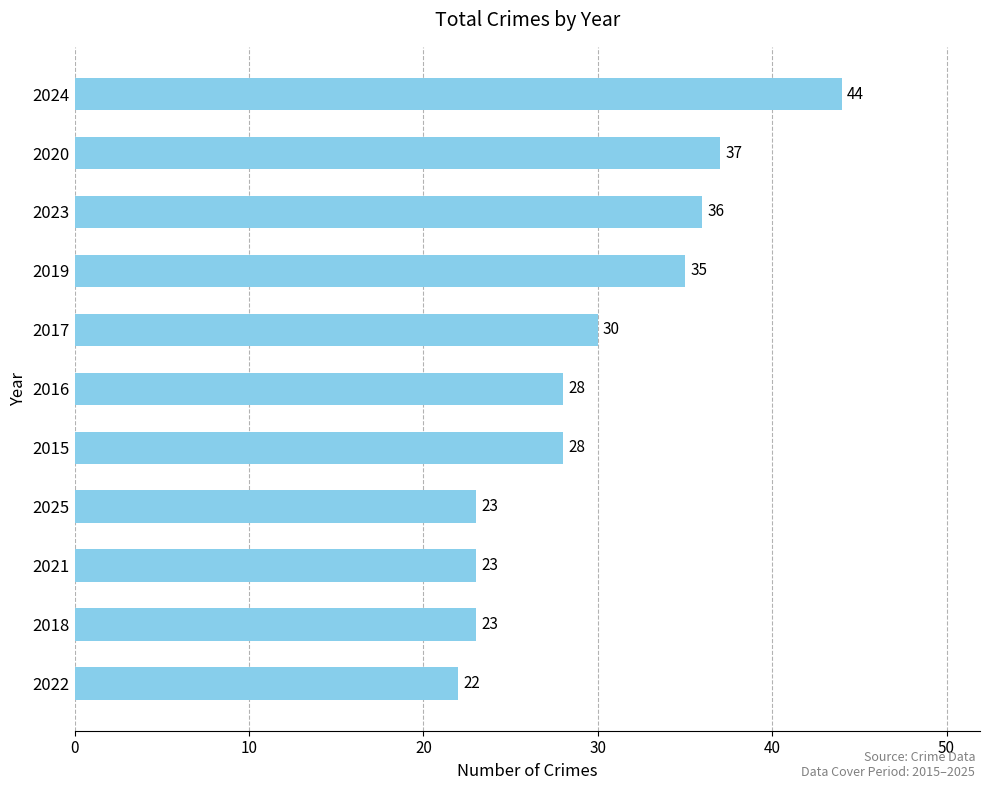

What is the difference between the maximum and second lowest values?

21